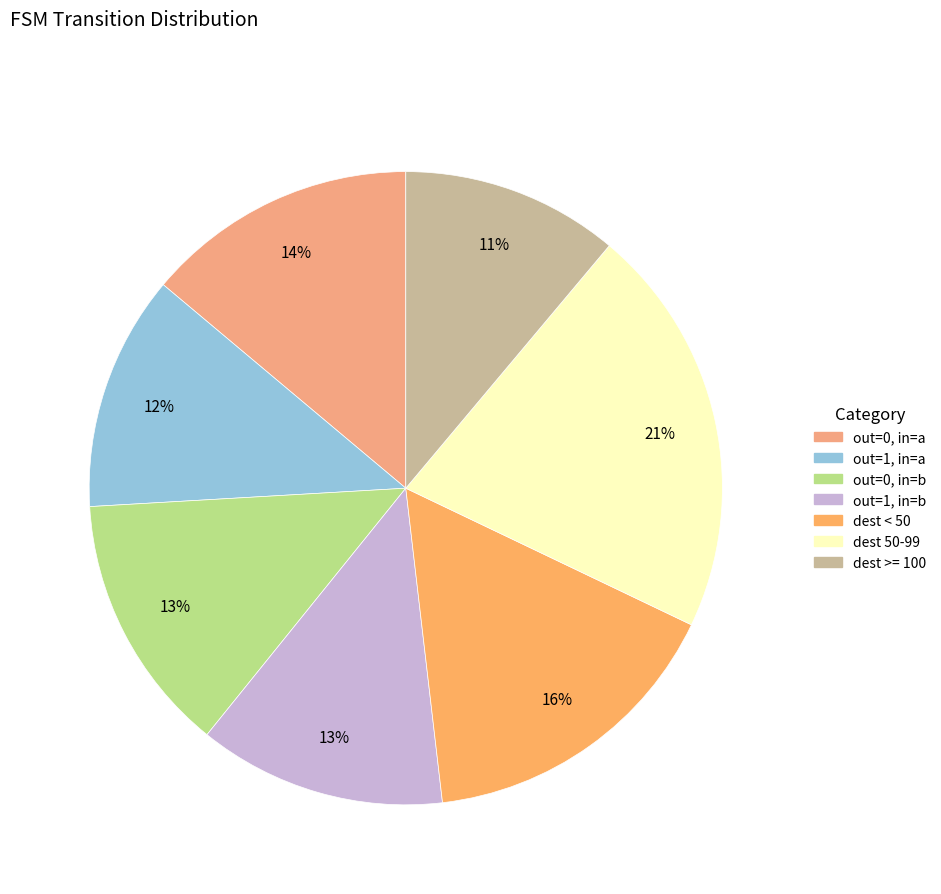

How many slices are in this pie chart?

7